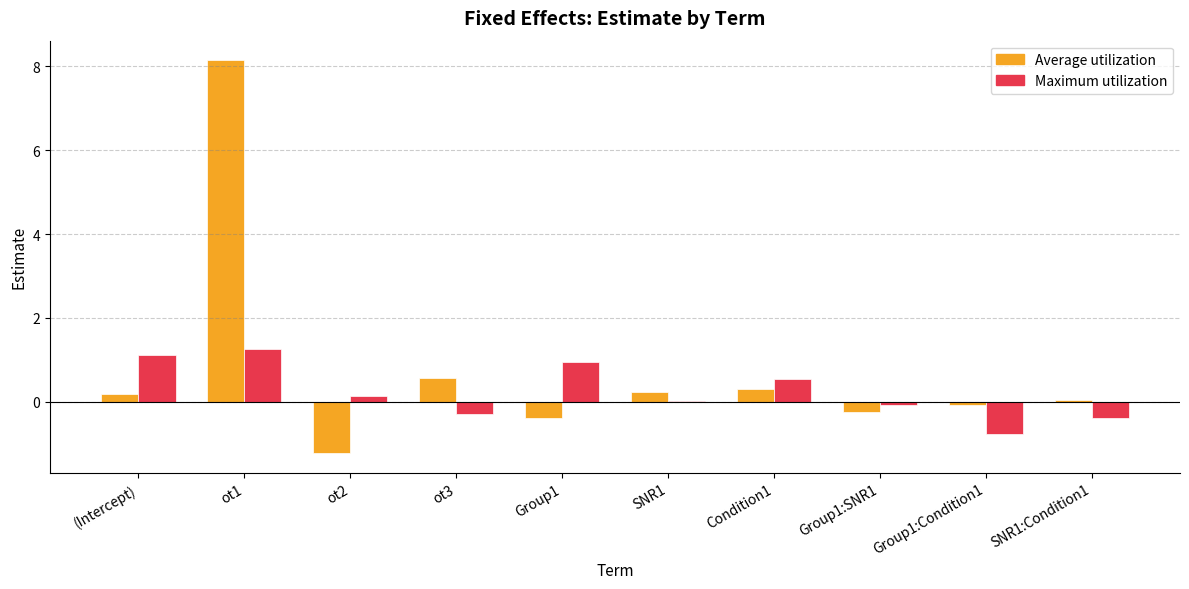

What is the spread (max minus min) of values at Condition1?

0.3